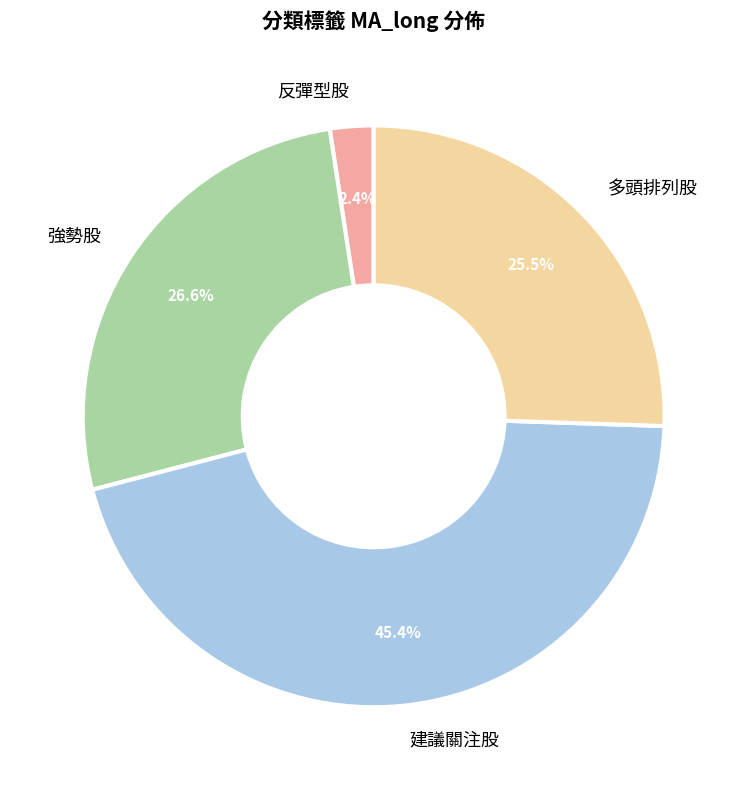

Is there a majority slice in this chart?

No